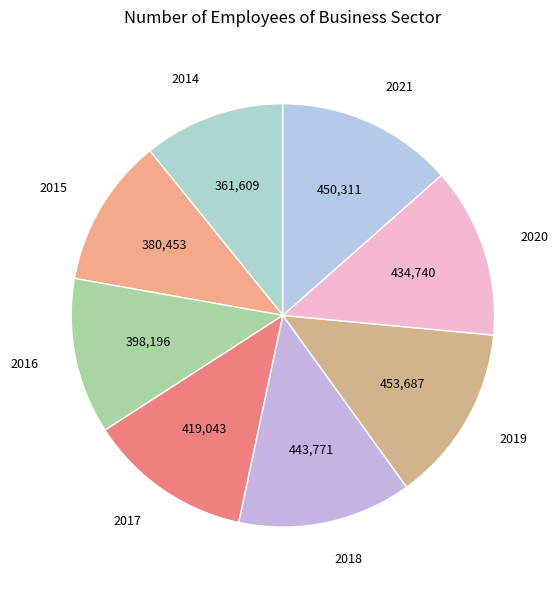

What is the smallest slice in the pie chart?

2014